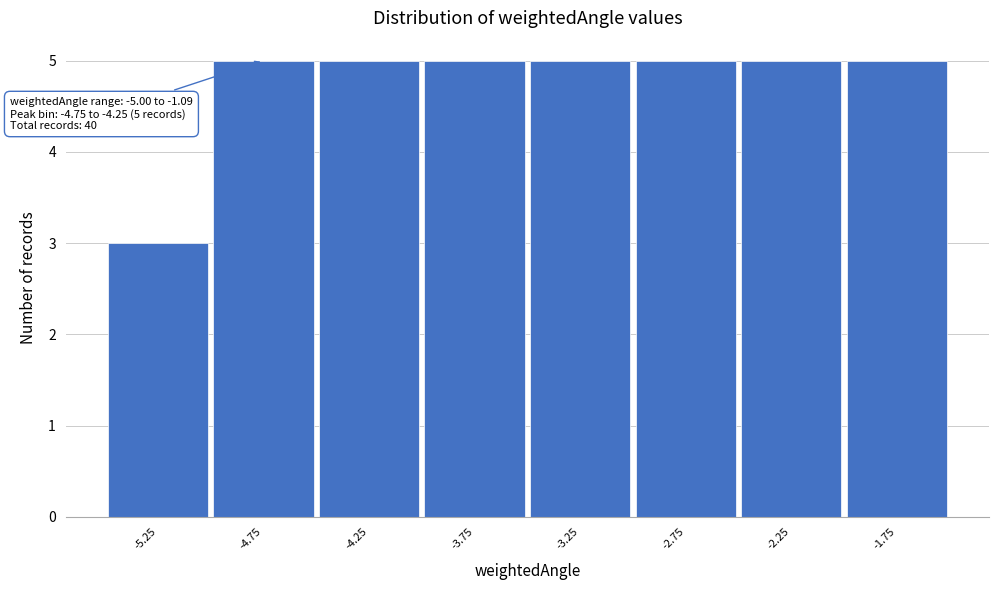

Reading right to left, what are all the values shown in this chart?

-1.75=5	-2.25=5	-2.75=5	-3.25=5	-3.75=5	-4.25=5	-4.75=5	-5.25=3